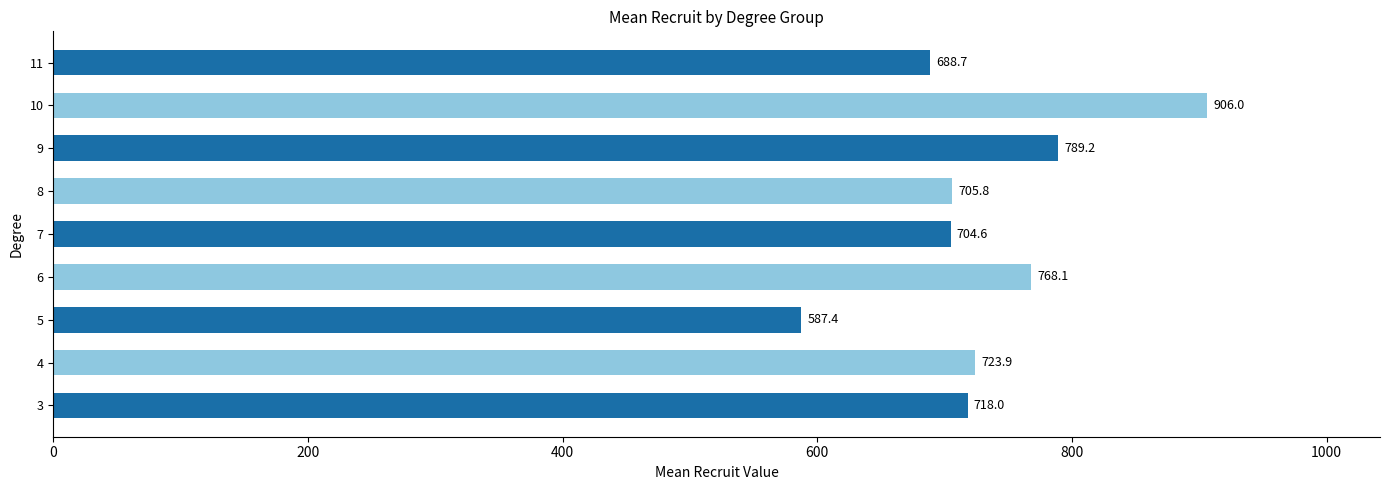

Approximately how many times larger is the value at 11 compared to 10?

0.8